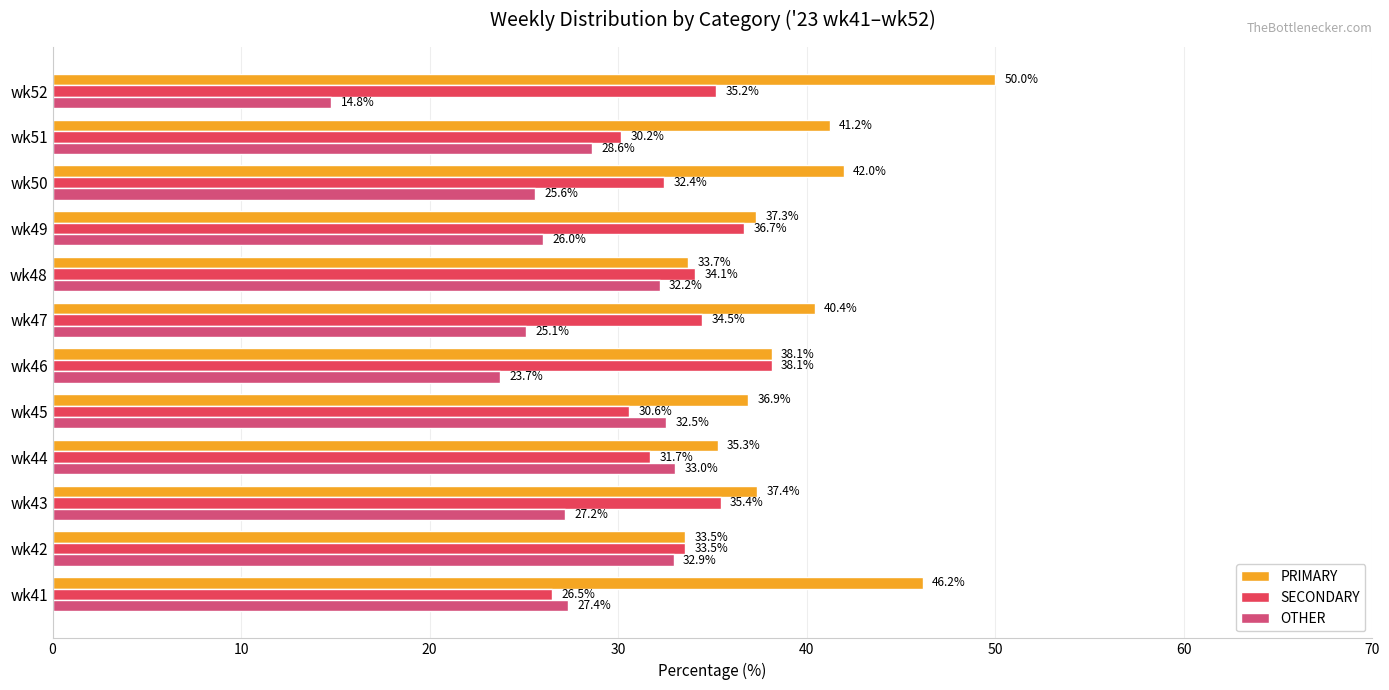

Rank the series by their average value, from highest to lowest.

PRIMARY, SECONDARY, OTHER